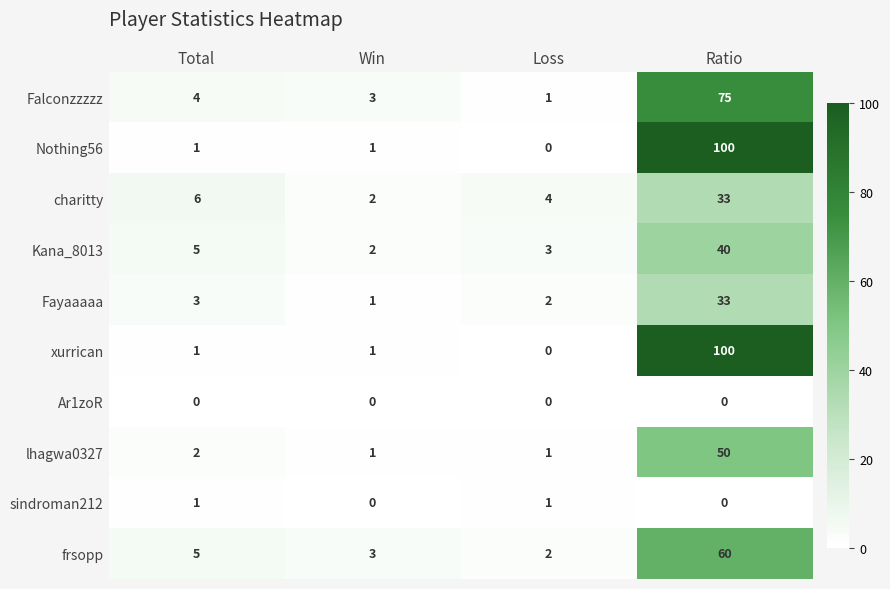

True or false: lhagwa0327 has a value of 13 at Ratio.

False